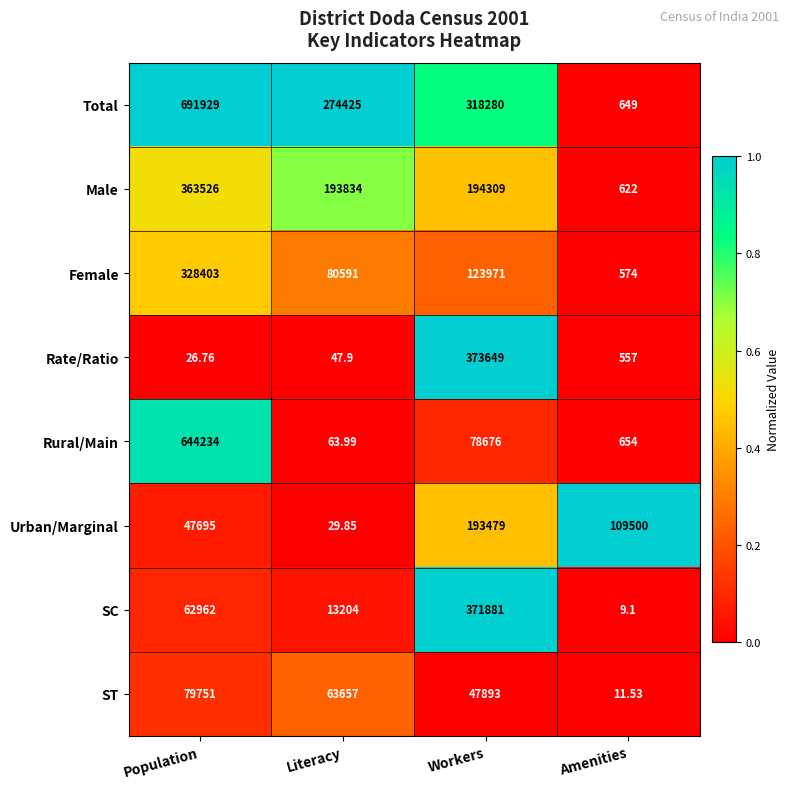

Which series has the largest total across all categories?

Total